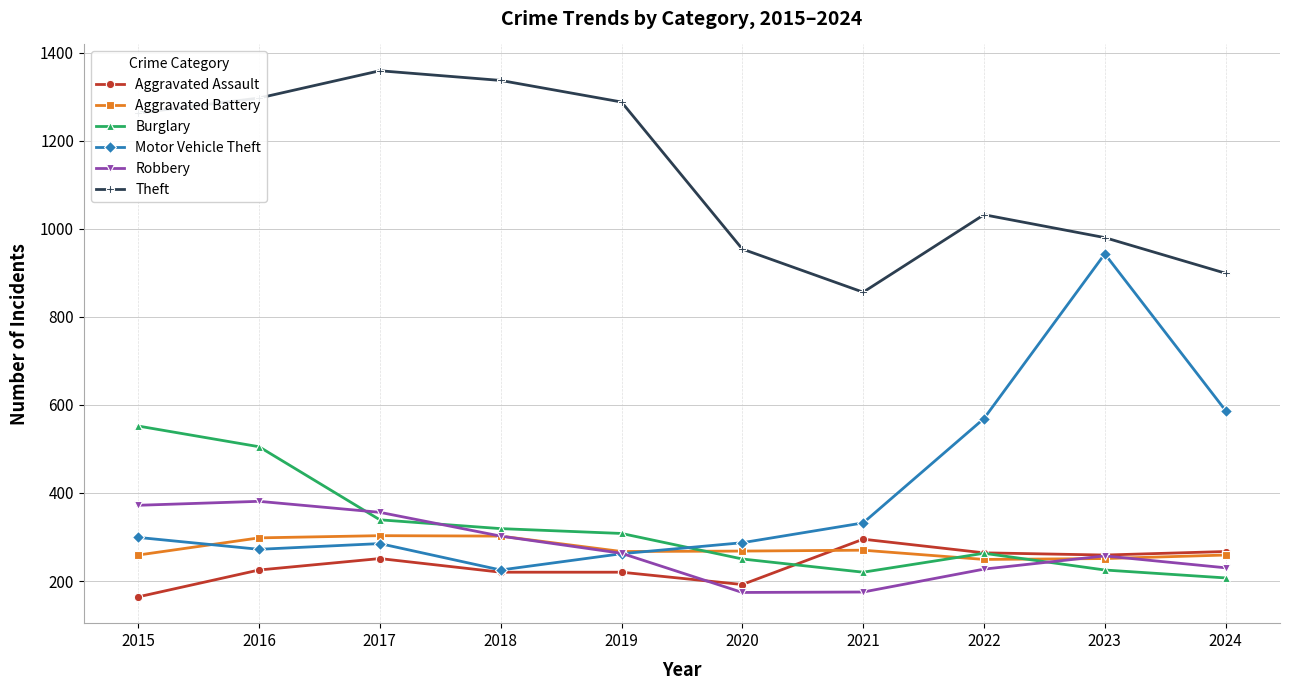

How many lines are shown in the chart?

6